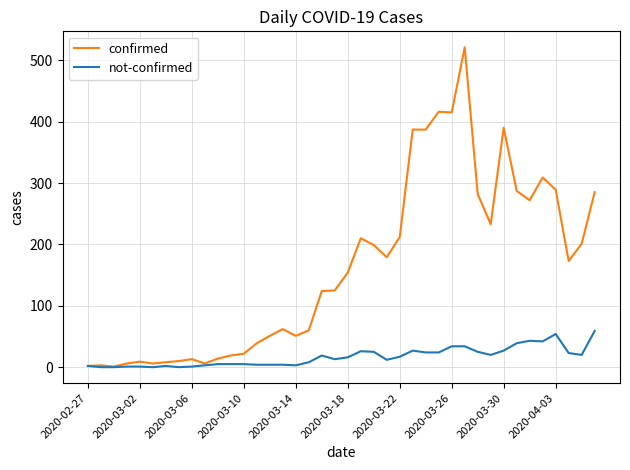

Is this an area chart (filled region under the line)?

No